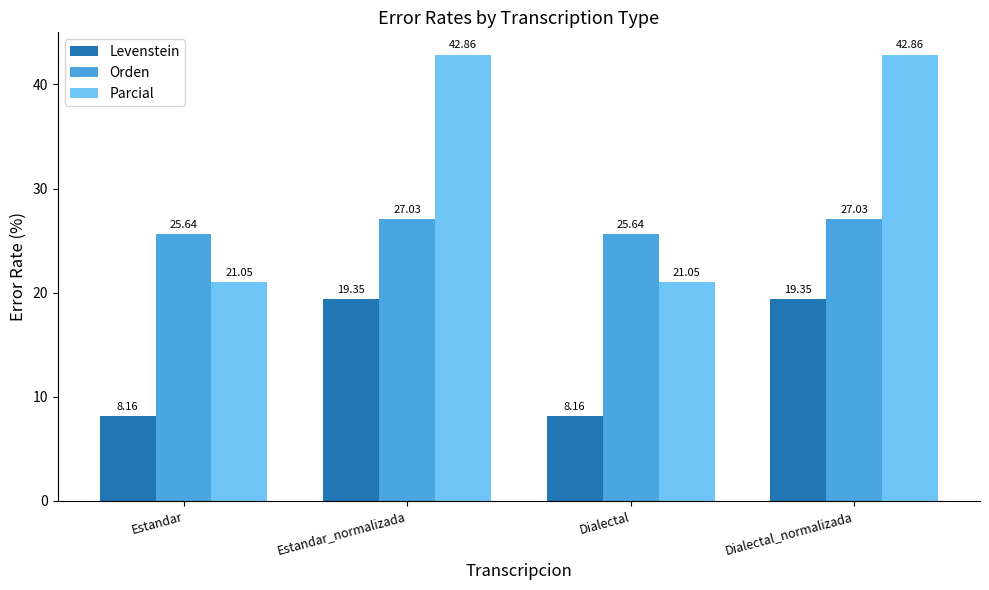

What is the lowest value of the Parcial series?

21.1